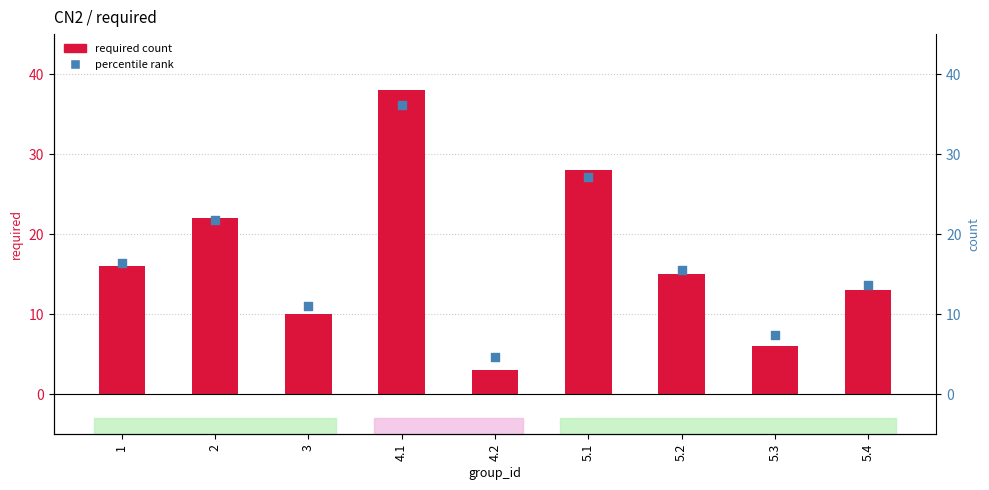

Which series reaches the minimum Y coordinate?

required